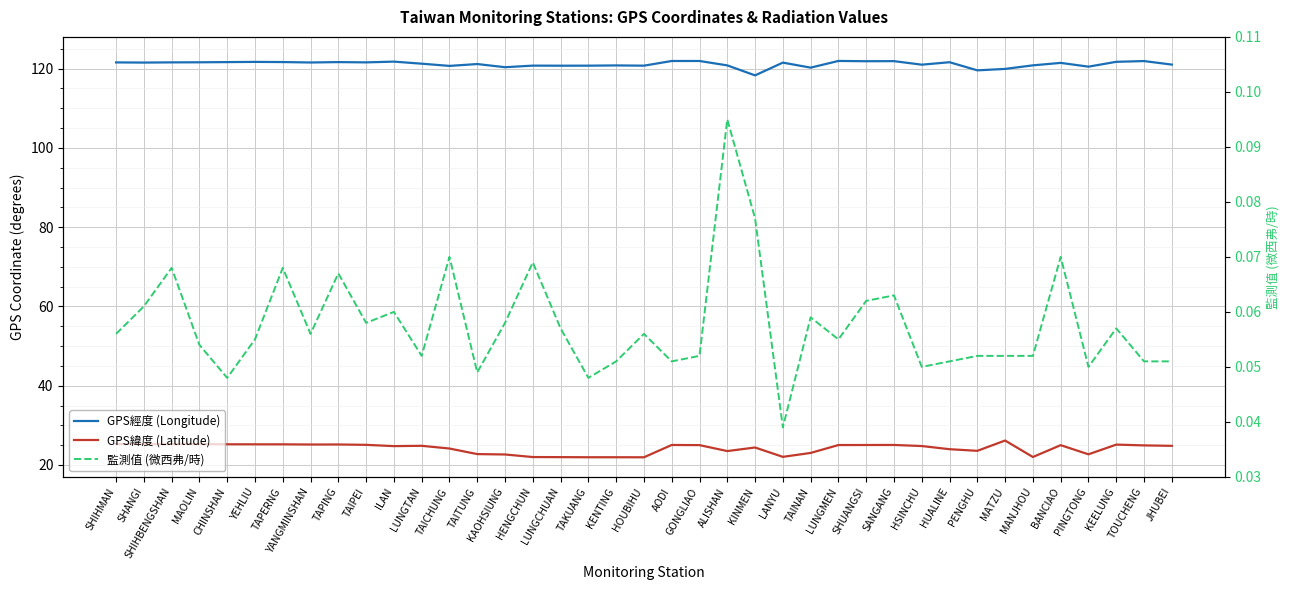

Reading left to right, what are all the values shown in this chart?

GPS經度 (Longitude): SHIHMAN=121.6	SHANGI=121.5	SHIHBENGSHAN=121.6	MAOLIN=121.6	CHINSHAN=121.6	YEHLIU=121.7	TAPERNG=121.7	YANGMINSHAN=121.5	TAPING=121.6	TAIPEI=121.6	ILAN=121.8	LUNGTAN=121.2	TAICHUNG=120.7	TAITUNG=121.2	KAOHSIUNG=120.3	HENGCHUN=120.8	LUNGCHUAN=120.7	TAKUANG=120.7	KENTING=120.8	HOUBIHU=120.7	AODI=121.9	GONGLIAO=121.9	ALISHAN=120.8	KINMEN=118.3	LANYU=121.5	TAINAN=120.2	LUNGMEN=121.9	SHUANGSI=121.9	SANGANG=121.9	HSINCHU=121.0	HUALINE=121.6	PENGHU=119.6	MATZU=119.9	MANJHOU=120.8	BANCIAO=121.4	PINGTONG=120.5	KEELUNG=121.7	TOUCHENG=121.9	JHUBEI=121.0
GPS緯度 (Latitude): SHIHMAN=25.3	SHANGI=25.2	SHIHBENGSHAN=25.3	MAOLIN=25.3	CHINSHAN=25.2	YEHLIU=25.2	TAPERNG=25.2	YANGMINSHAN=25.2	TAPING=25.2	TAIPEI=25.1	ILAN=24.8	LUNGTAN=24.8	TAICHUNG=24.1	TAITUNG=22.8	KAOHSIUNG=22.6	HENGCHUN=22.0	LUNGCHUAN=22.0	TAKUANG=21.9	KENTING=21.9	HOUBIHU=21.9	AODI=25.1	GONGLIAO=25.0	ALISHAN=23.5	KINMEN=24.4	LANYU=22.1	TAINAN=23.0	LUNGMEN=25.0	SHUANGSI=25.0	SANGANG=25.1	HSINCHU=24.8	HUALINE=24.0	PENGHU=23.6	MATZU=26.2	MANJHOU=22.0	BANCIAO=25.0	PINGTONG=22.7	KEELUNG=25.1	TOUCHENG=24.9	JHUBEI=24.8
監測值 (微西弗/時): SHIHMAN=0.1	SHANGI=0.1	SHIHBENGSHAN=0.1	MAOLIN=0.1	CHINSHAN=0.0	YEHLIU=0.1	TAPERNG=0.1	YANGMINSHAN=0.1	TAPING=0.1	TAIPEI=0.1	ILAN=0.1	LUNGTAN=0.1	TAICHUNG=0.1	TAITUNG=0.0	KAOHSIUNG=0.1	HENGCHUN=0.1	LUNGCHUAN=0.1	TAKUANG=0.0	KENTING=0.1	HOUBIHU=0.1	AODI=0.1	GONGLIAO=0.1	ALISHAN=0.1	KINMEN=0.1	LANYU=0.0	TAINAN=0.1	LUNGMEN=0.1	SHUANGSI=0.1	SANGANG=0.1	HSINCHU=0.1	HUALINE=0.1	PENGHU=0.1	MATZU=0.1	MANJHOU=0.1	BANCIAO=0.1	PINGTONG=0.1	KEELUNG=0.1	TOUCHENG=0.1	JHUBEI=0.1